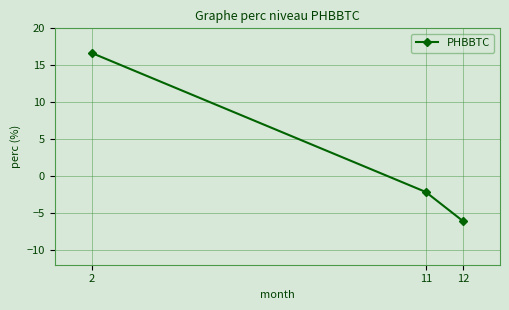

What is the maximum value shown in the chart?

16.7